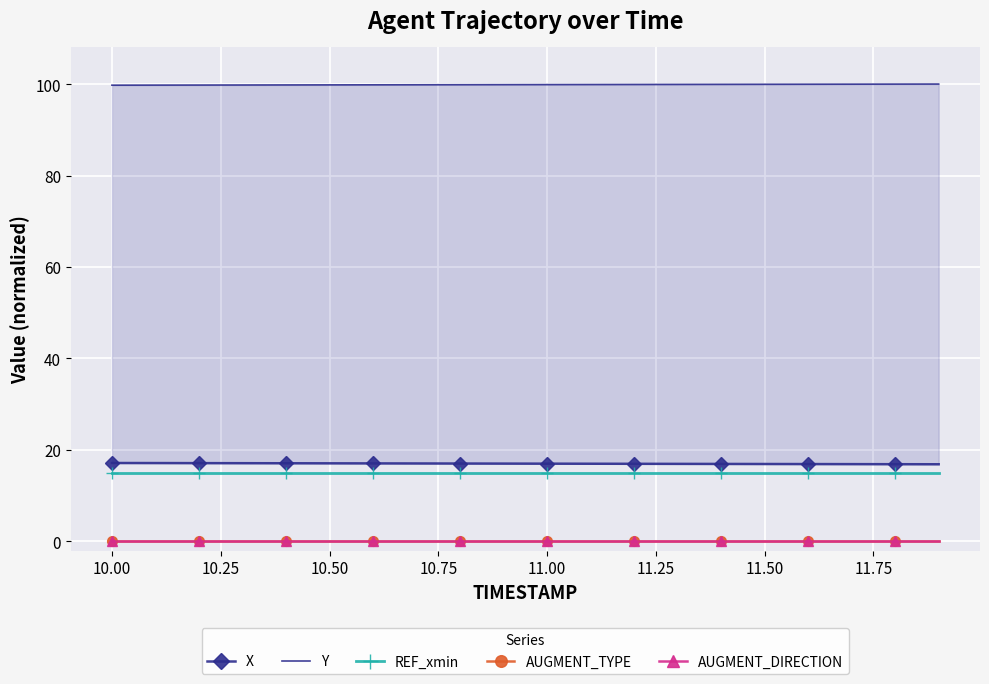

True or false: REF_xmin and AUGMENT_DIRECTION intersect in this chart.

False